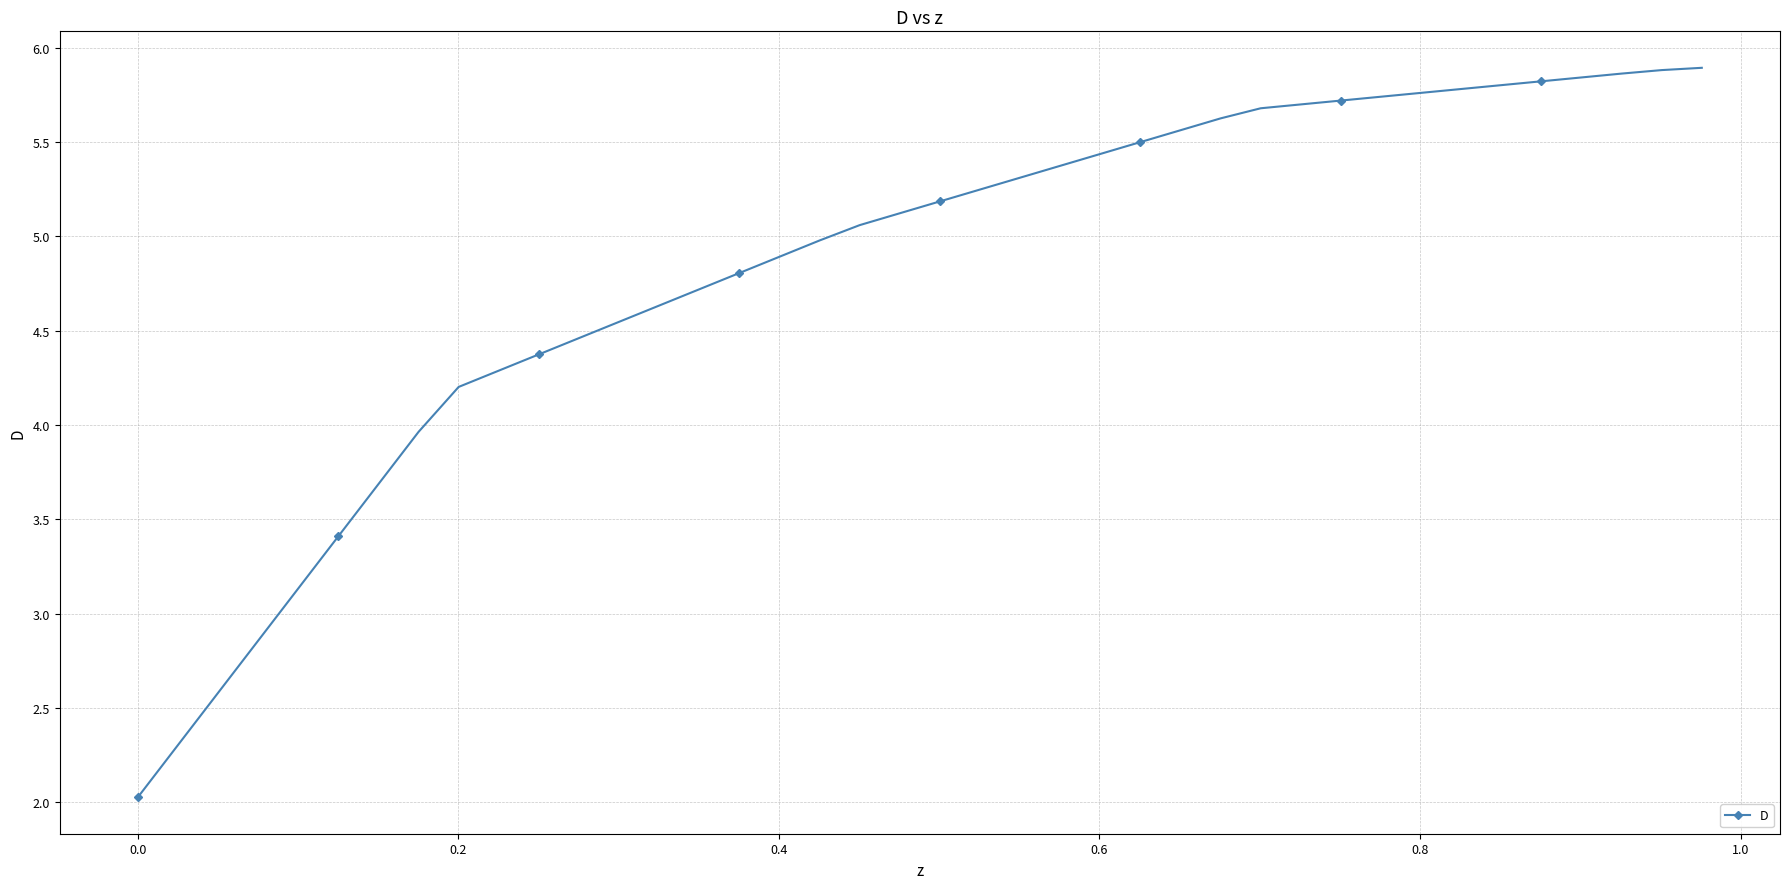

What is the greatest value displayed?

5.9